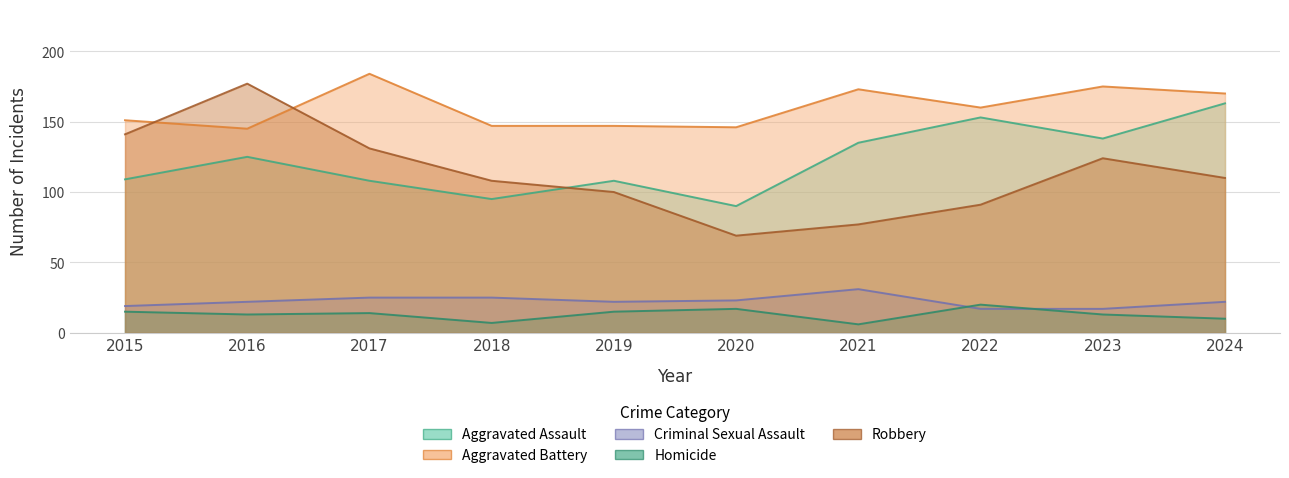

The Robbery series shows 110 at 2024. True or false?

True